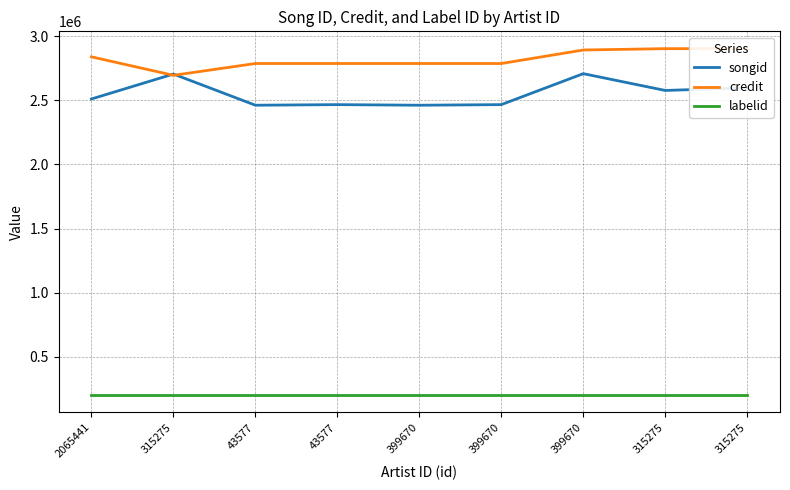

What is the average value of the songid series?

2551240